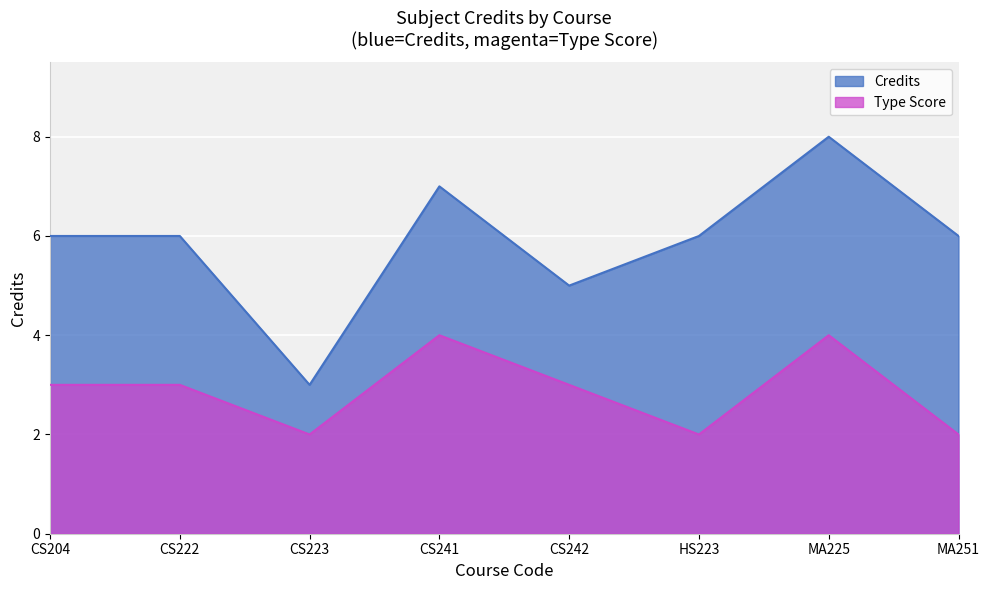

True or false: Type_numeric has a value of 3 at CS241.

False